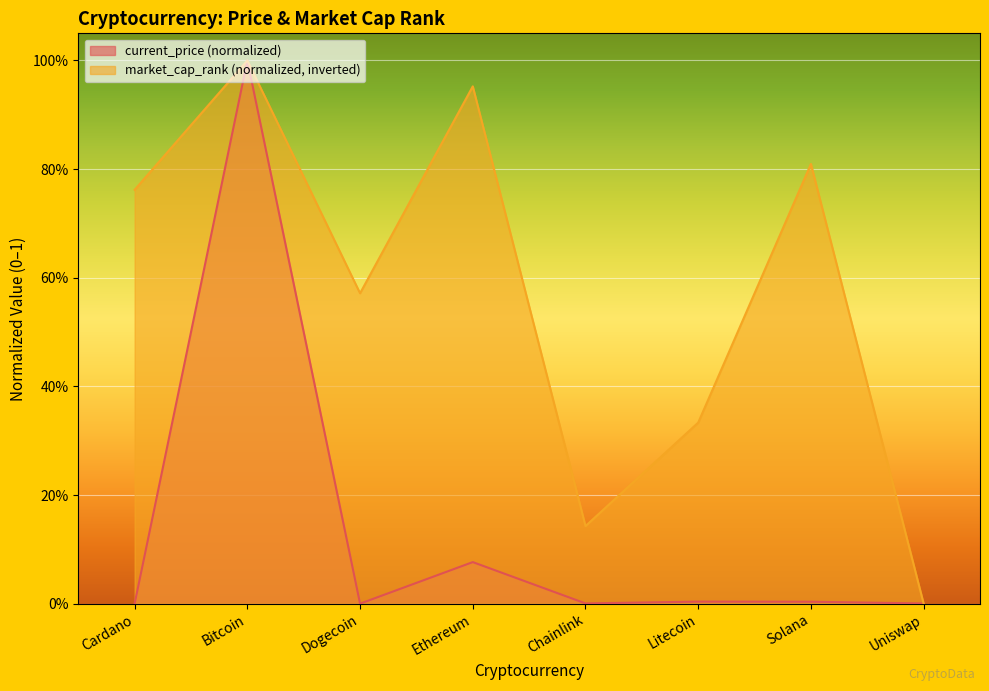

How many series are shown in this chart?

2